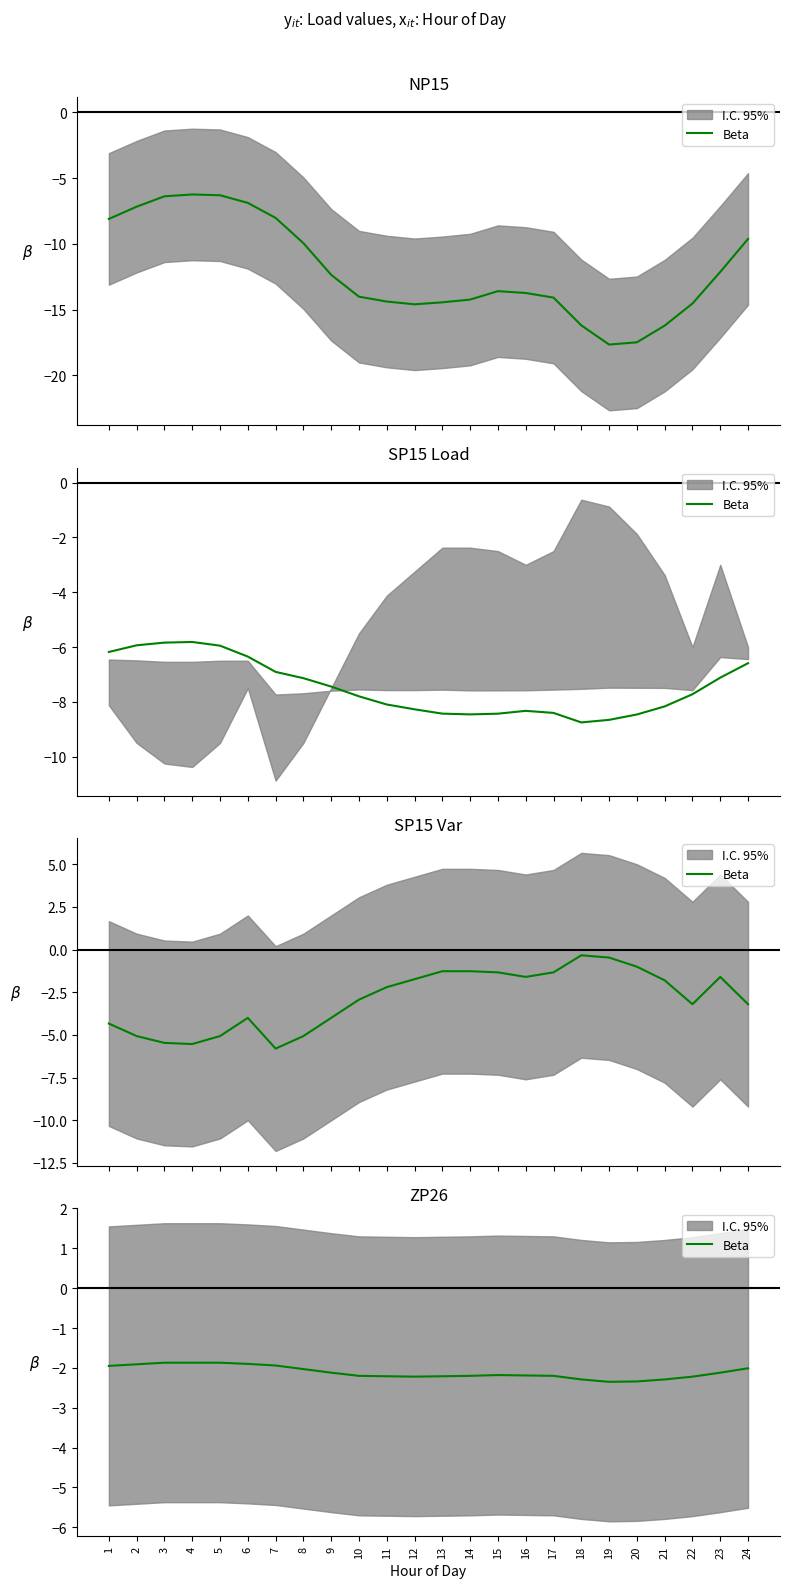

What is the change in value from 11 to 21?

-0.1